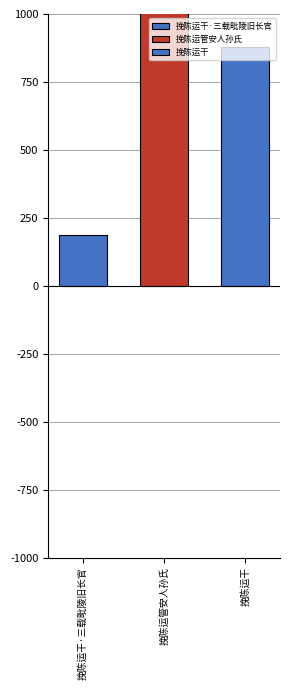

True or false: the data shows 1033000 at 挽陈运管安人孙氏.

True